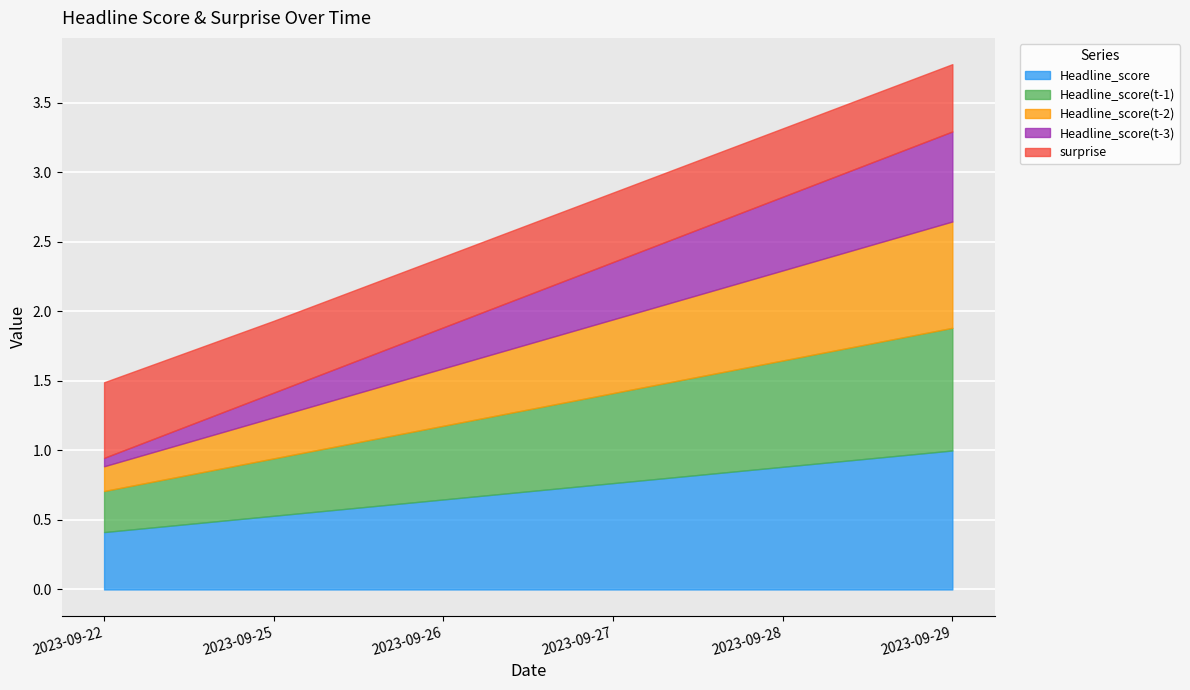

True or false: Headline_score(t-3) and Headline_score intersect in this chart.

False